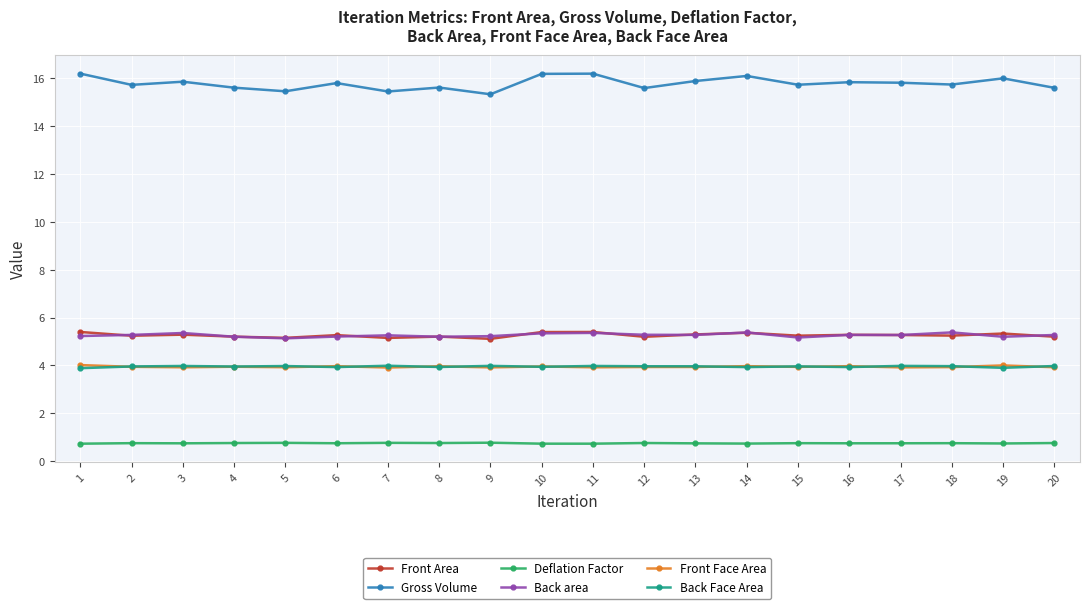

What is the approximate value of Back Face Area at 2?

4.0